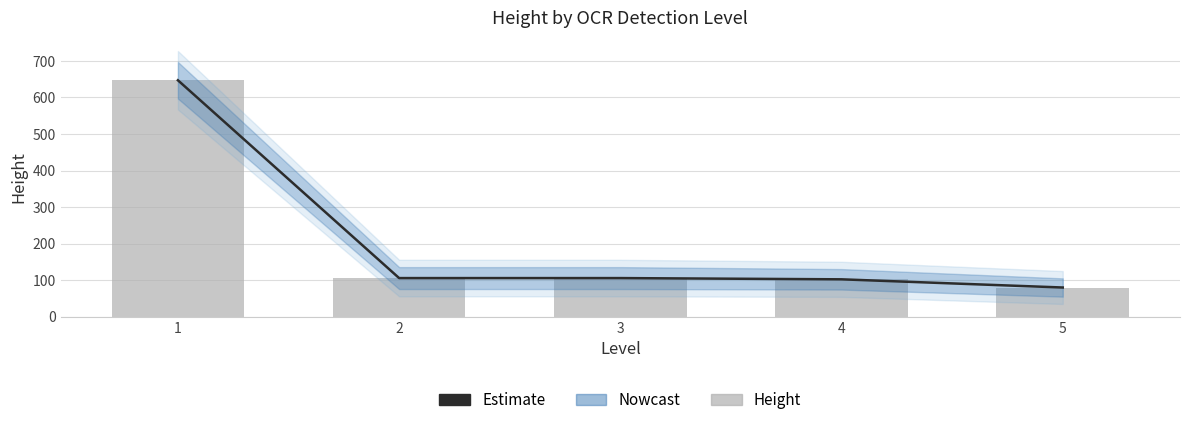

Reading right to left, list all the values displayed in this chart.

Estimate: 80.0	102.4	105.8	105.8	647.0
Height (bar): 80.0	102.4	105.8	105.8	647.0